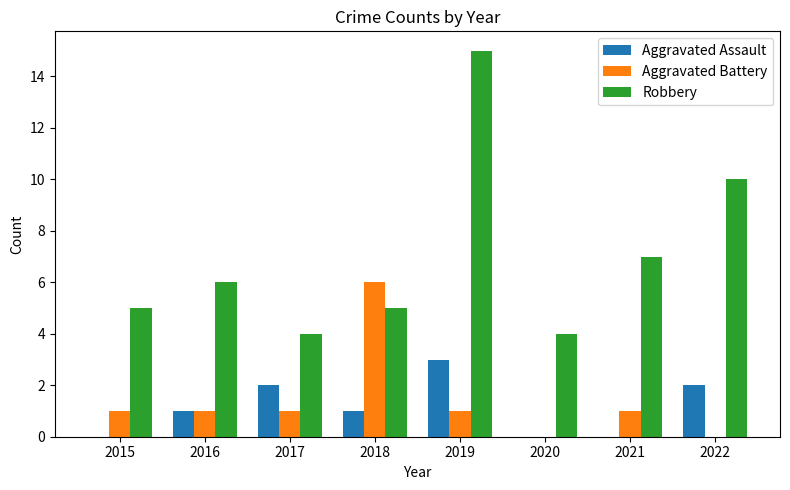

Which series has the widest spread of values?

Robbery